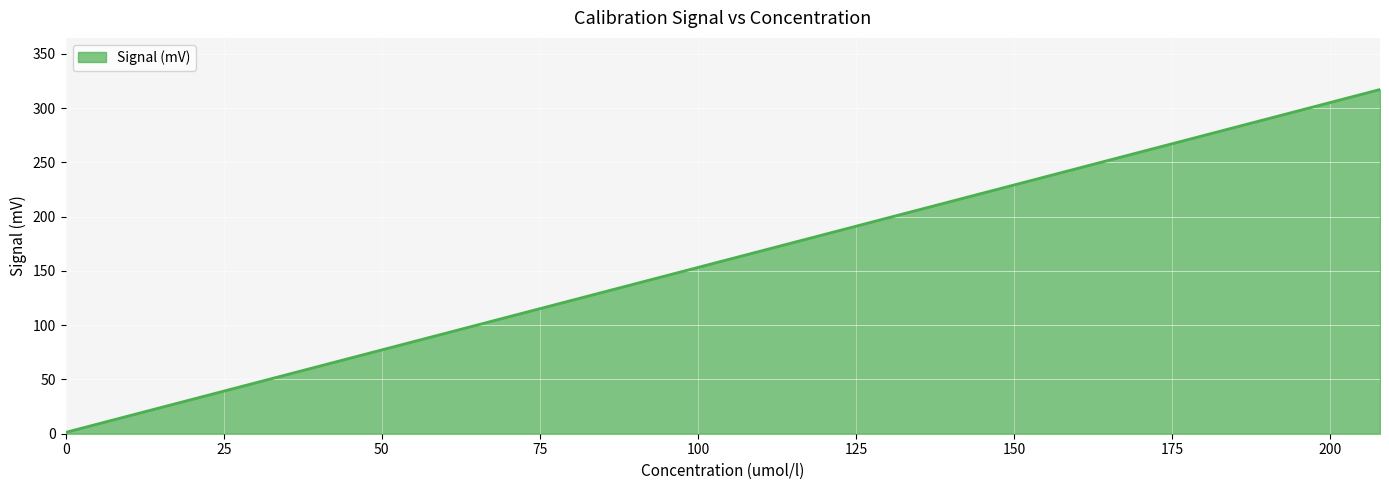

Rank the categories by value from highest to lowest.

207.9, 0